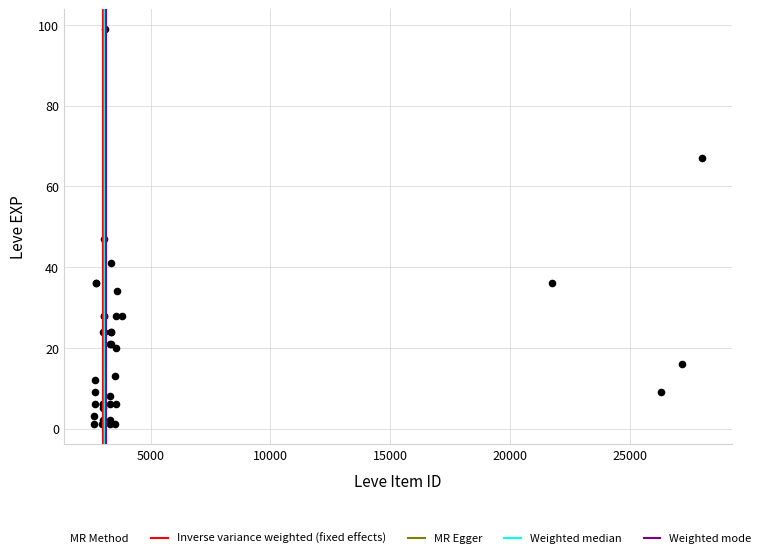

What Y value in the scatter plot is closest to 50?

47